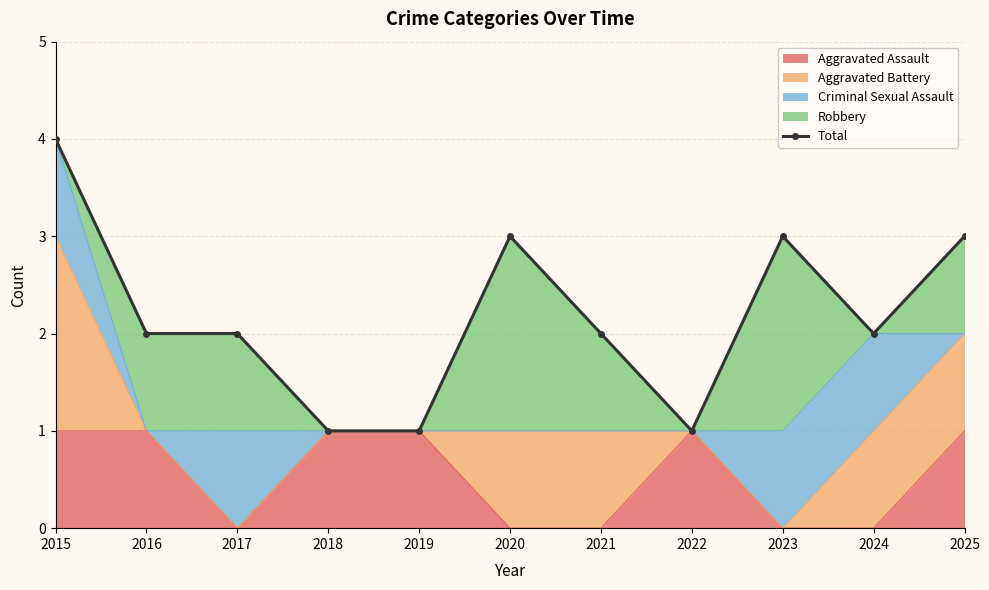

How many points are higher than both their immediate neighbors (excluding endpoints)?

2